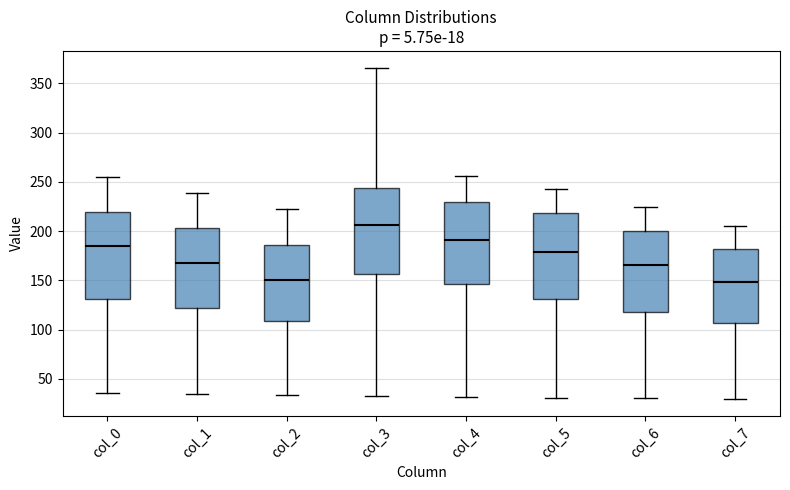

Where does the lower whisker of the box for col_0 end on the y-axis? The values are not printed on the chart, so give them approximately, as read against the axis.

35